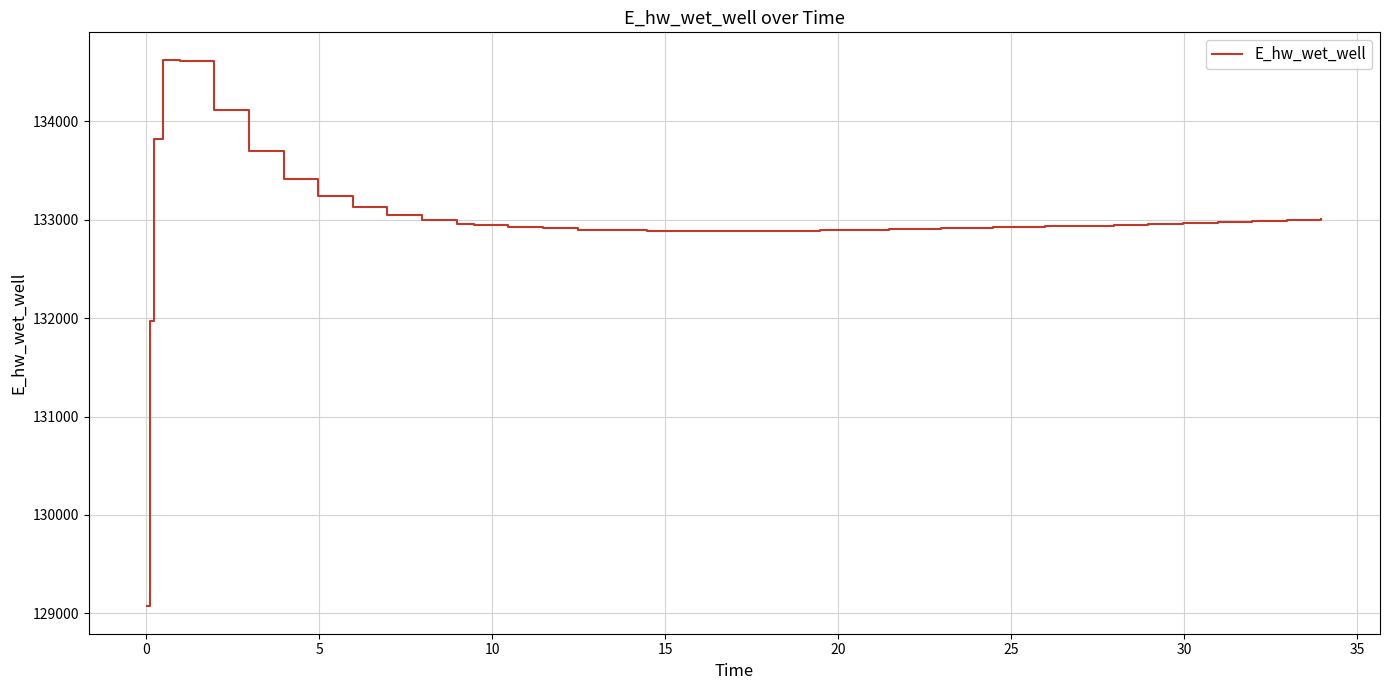

What is the minimum value shown in the chart?

129070.3